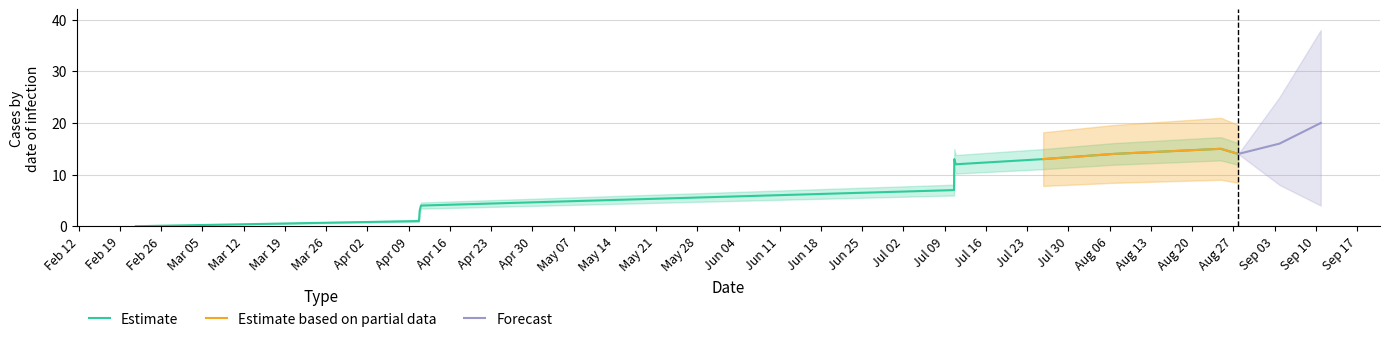

Approximately how many times larger is the value at Feb 26 compared to Mar 19?

0.3